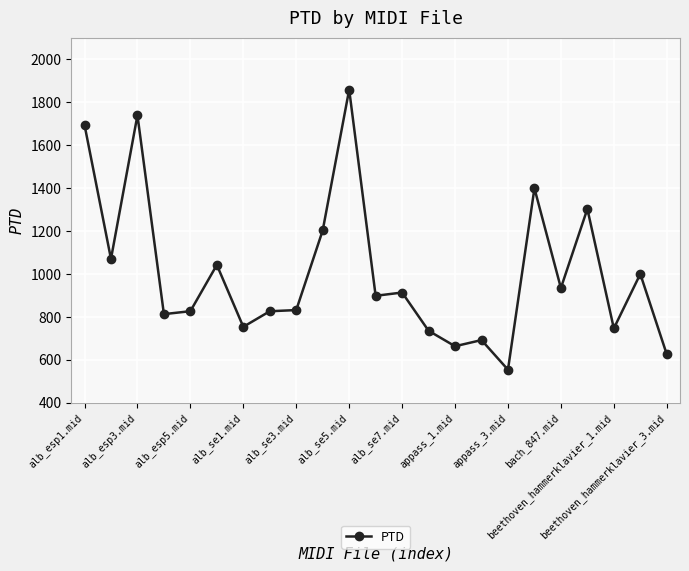

What is the value of the 19th point from the left?

933.4